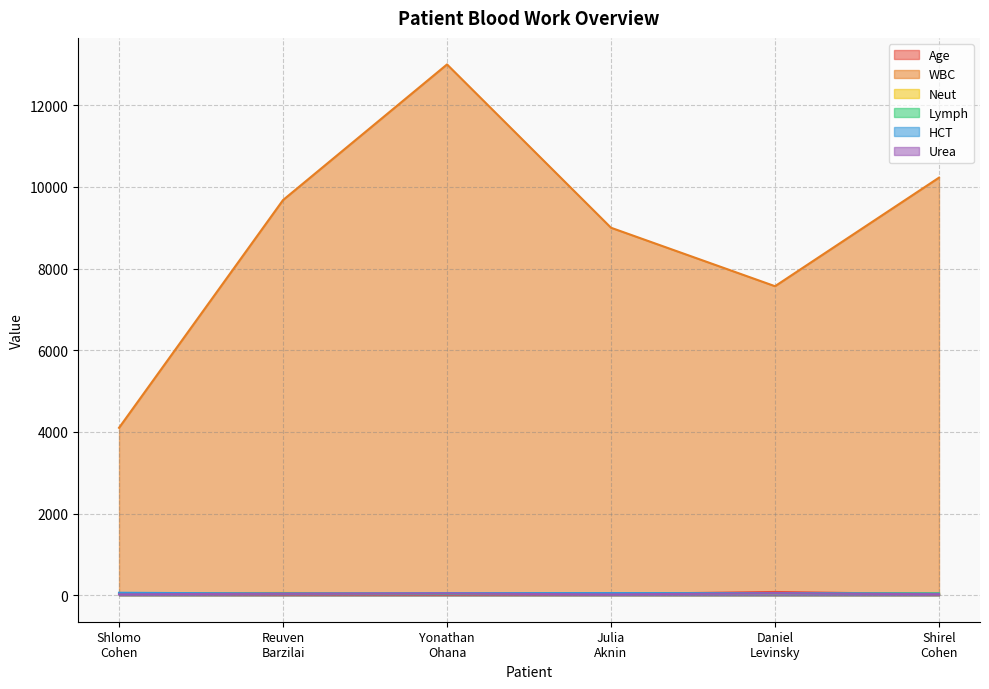

At Shlomo
Cohen, list the series in order from smallest to largest.

Urea, Age, Neut, Lymph, HCT, WBC